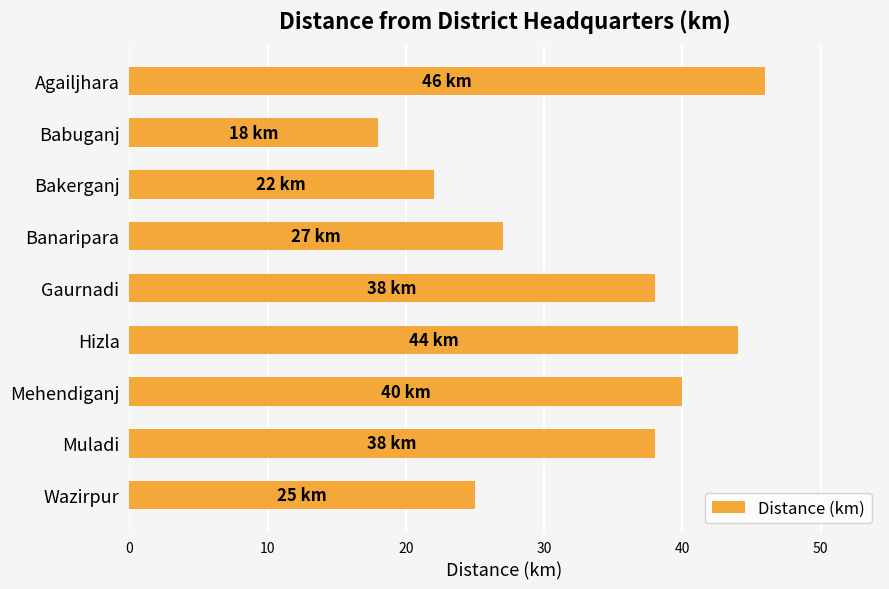

What position from the top is Mehendiganj?

7